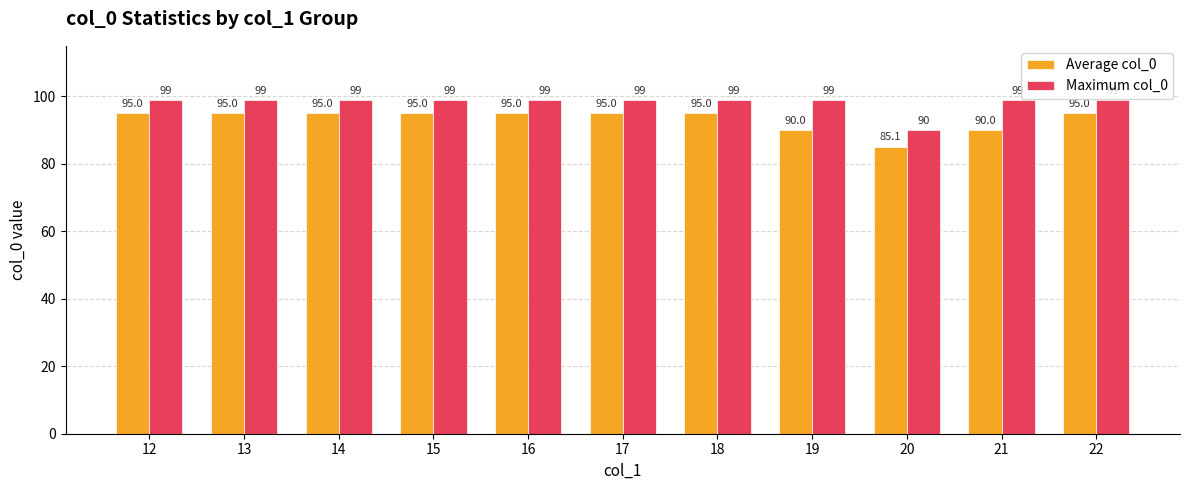

Is it true that Maximum col_0 equals 33.9 at 20?

False